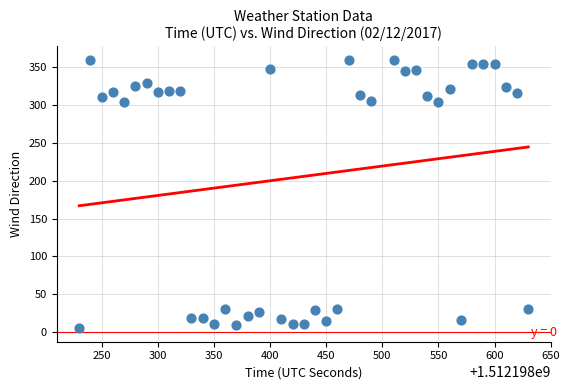

What is the range of X values (max minus min)?

400